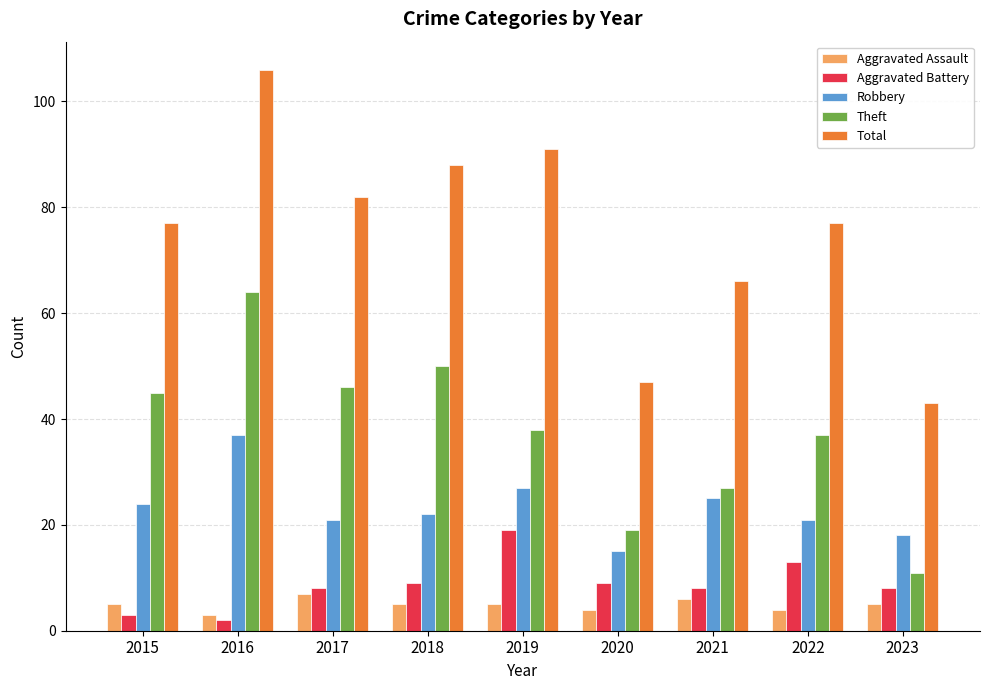

What is the difference between the highest and lowest values at 2022?

73